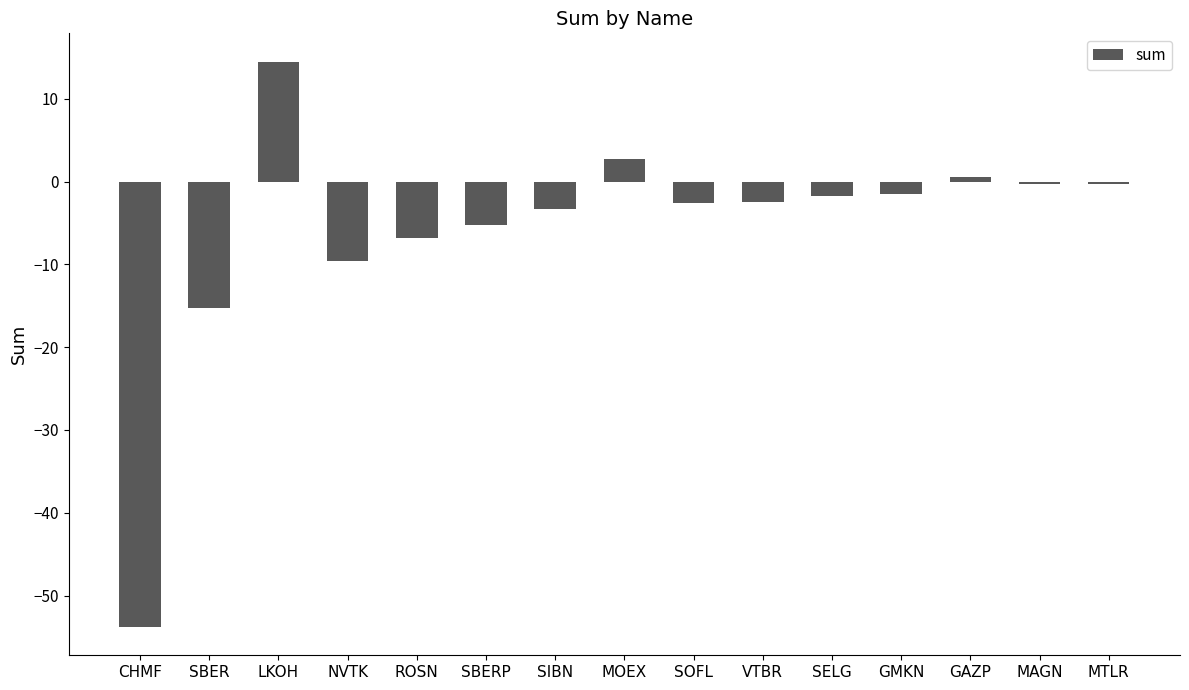

How many bars are there in total?

15